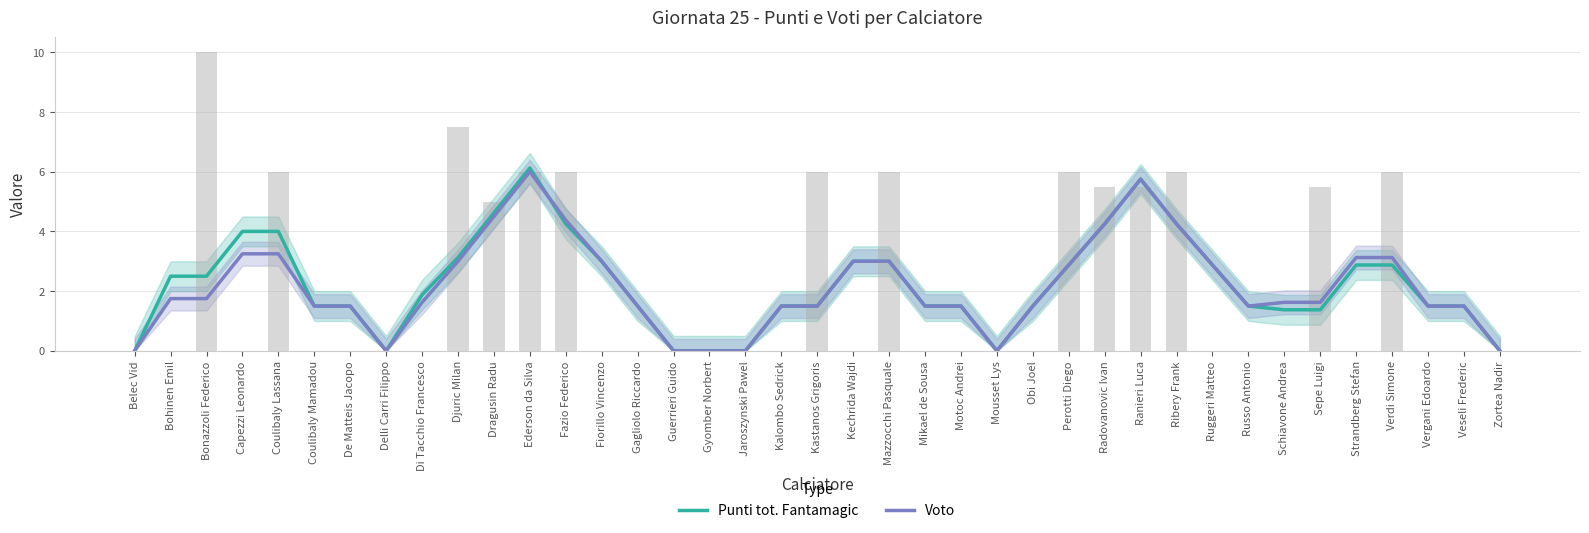

What is the highest value of the Punti tot. Fantamagic series?

6.1